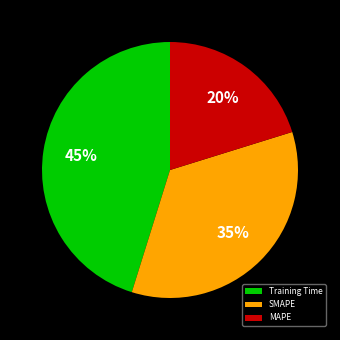

The Training Time slice represents 45% of the pie. True or false?

True